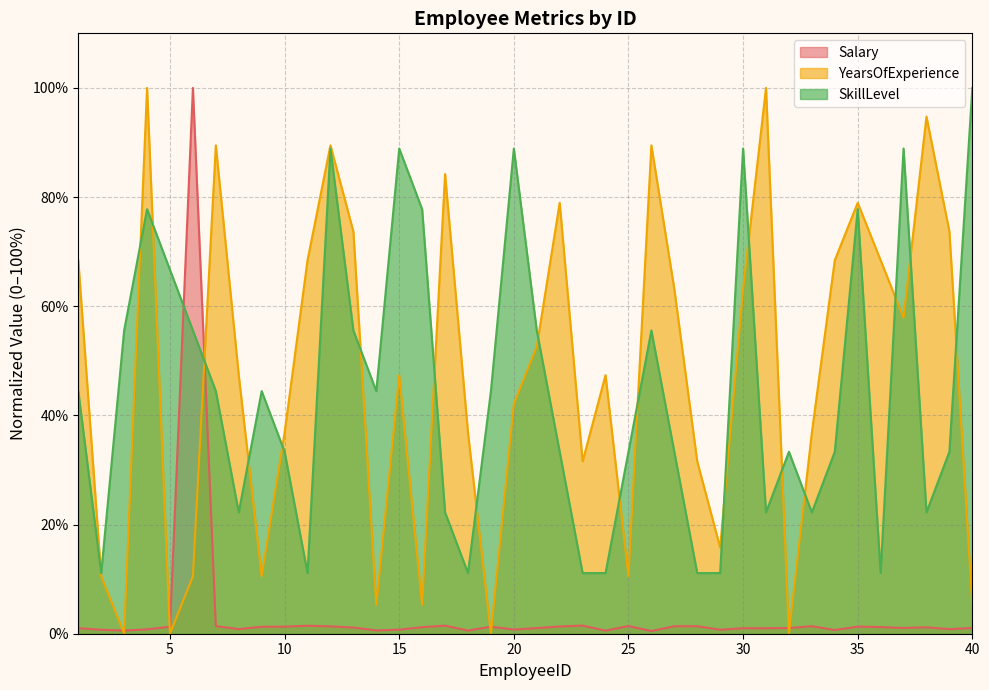

What is the difference between the second highest and second lowest values in the SkillLevel series?

77.8